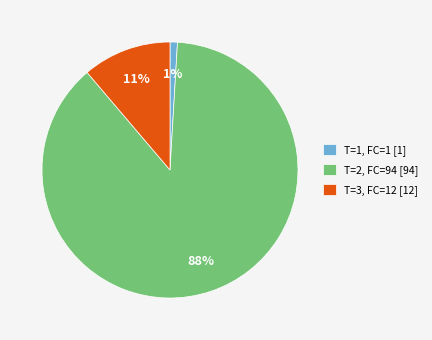

Is it true that T=2, FC=94 [94] is 88% of the pie?

True